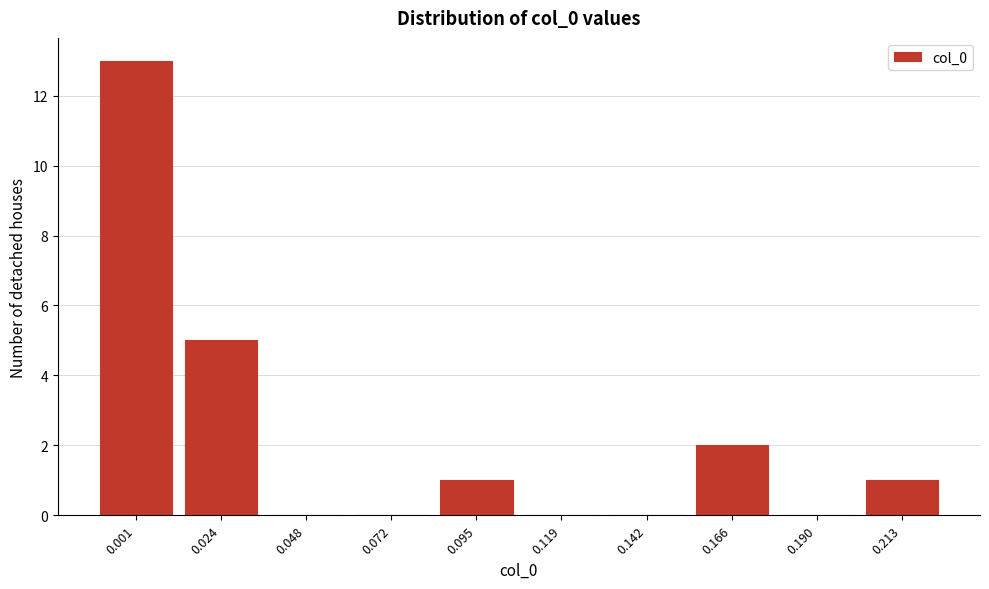

Reading right to left, transcribe all the data shown in this chart.

0.213=1	0.190=0	0.166=2	0.142=0	0.119=0	0.095=1	0.072=0	0.048=0	0.024=5	0.001=13